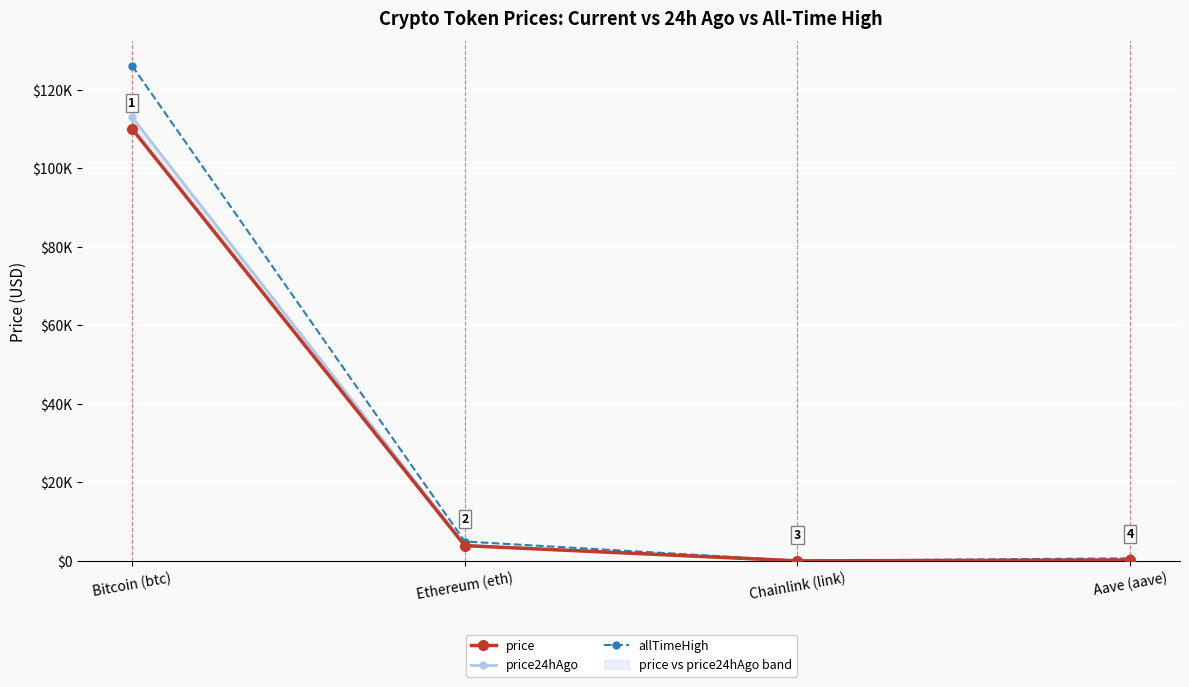

What is the maximum value for price?

110011.0